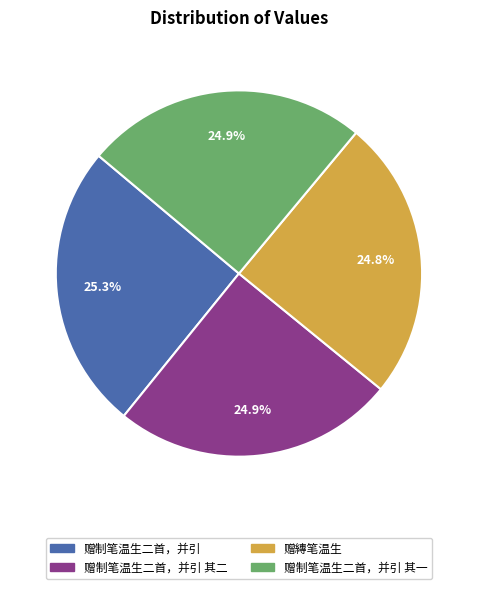

Does 赠制笔温生二首，并引 其二 account for over 50% of the chart?

No